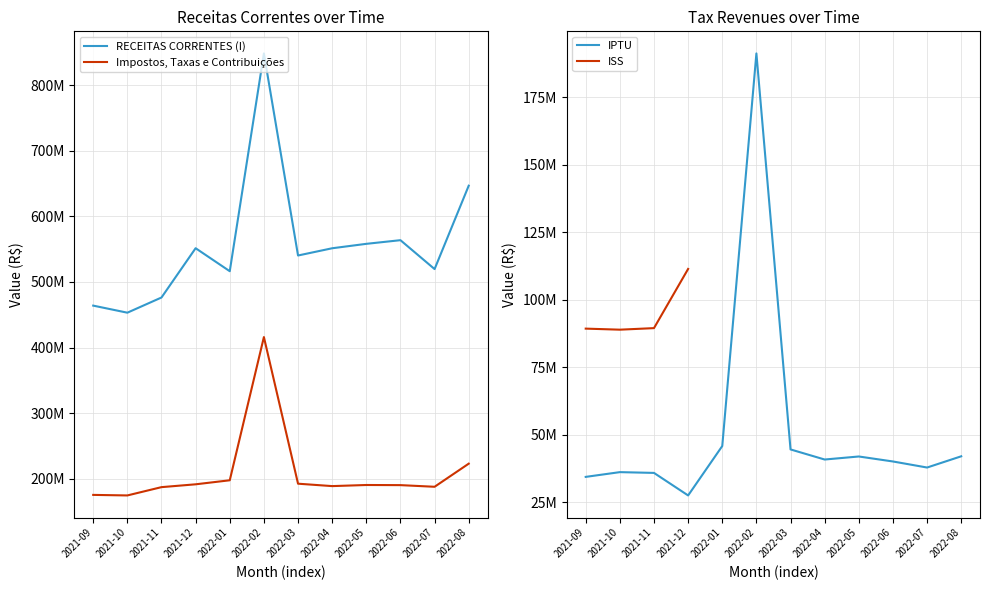

Which series has the largest total across all categories?

RECEITAS CORRENTES (I)